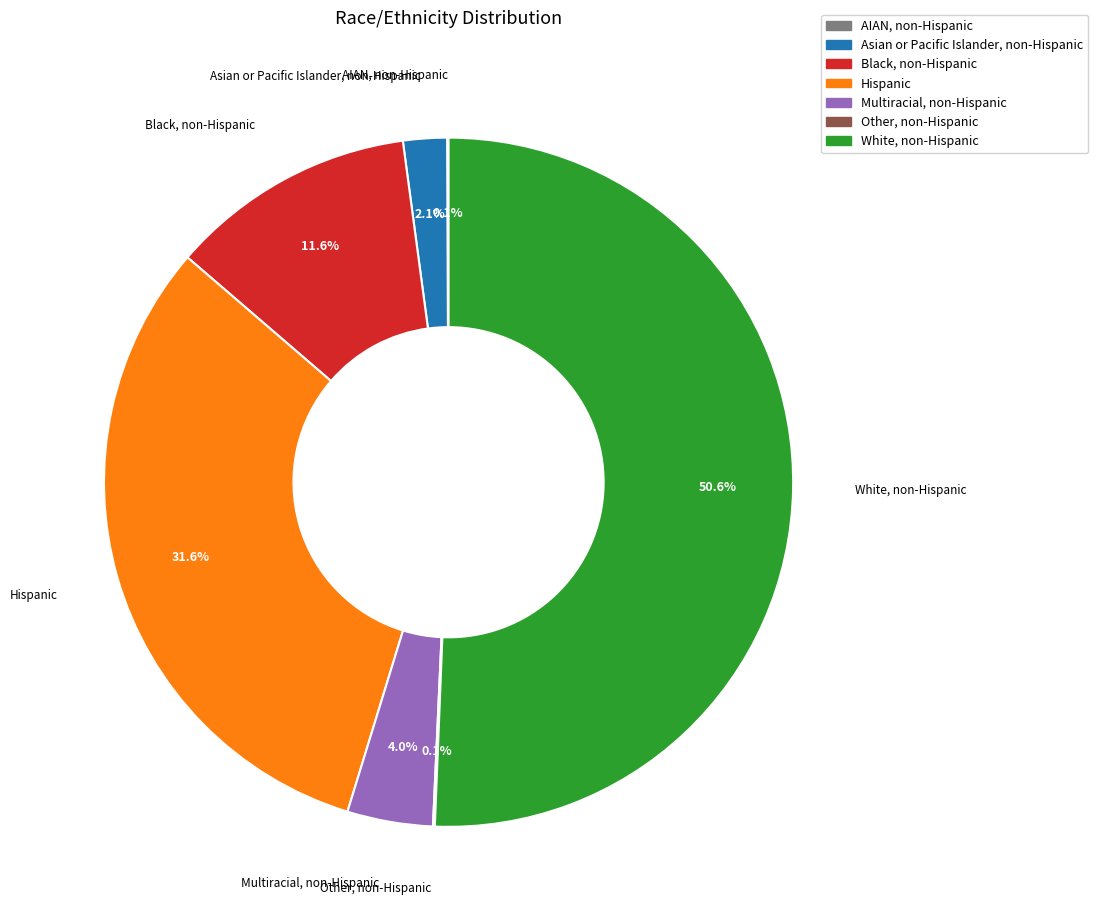

What percentage is NOT represented by Black, non-Hispanic?

88.4%